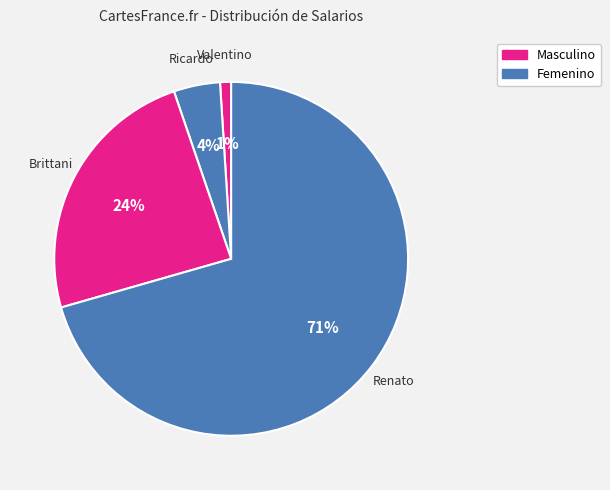

Count the number of slices in the pie.

4